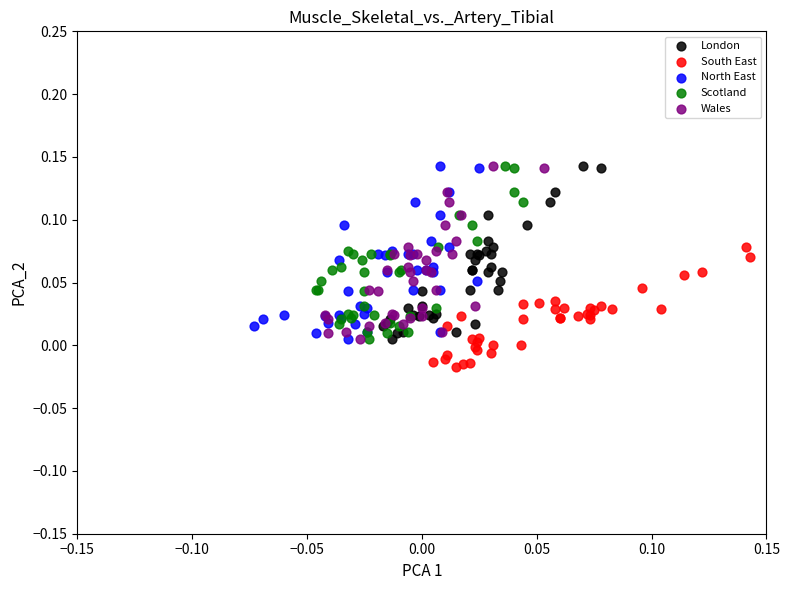

What are all the series names shown in the legend?

London, South East, North East, Scotland, Wales